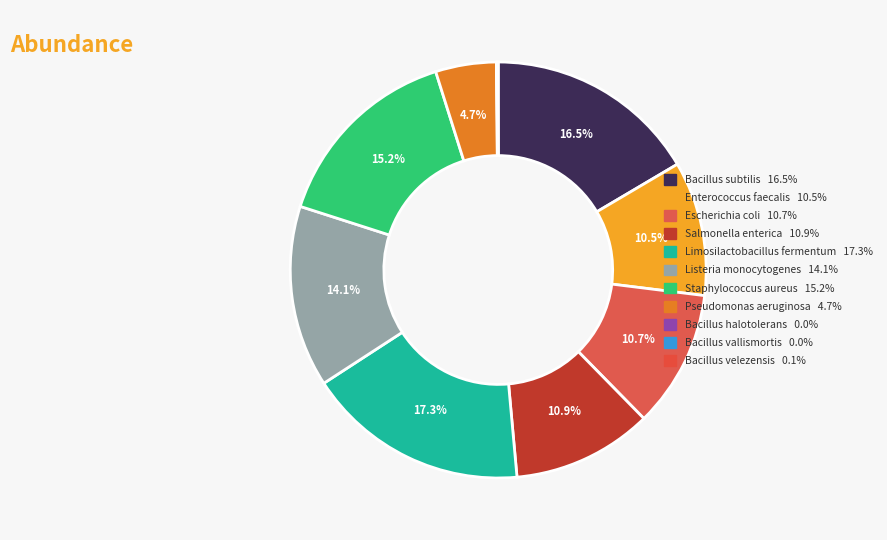

Count the number of slices in the pie.

11